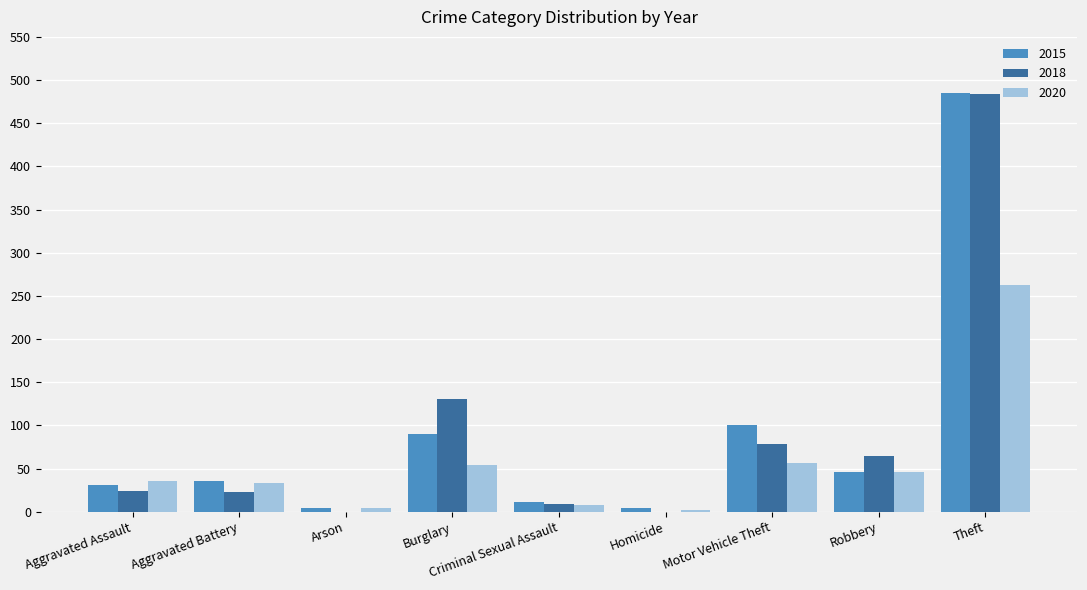

Is the value of 2020 at Burglary greater than the value of 2015 at Motor Vehicle Theft?

No